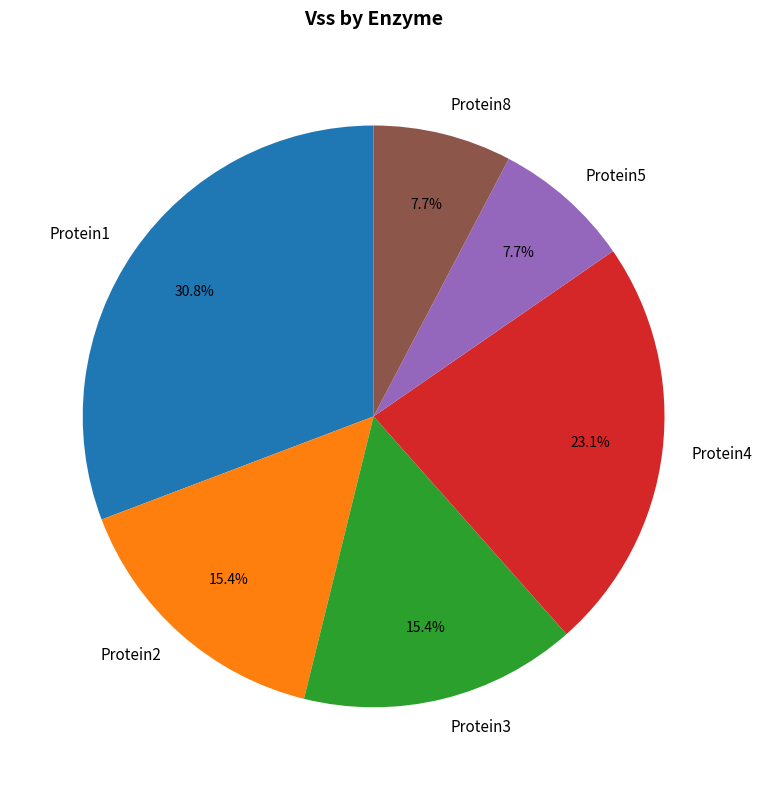

Which category has the biggest portion of the pie?

Protein1